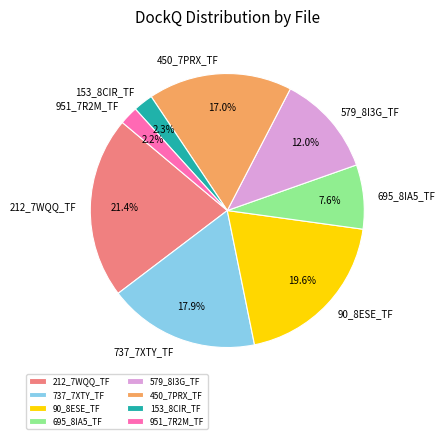

Does any single category account for the majority?

No